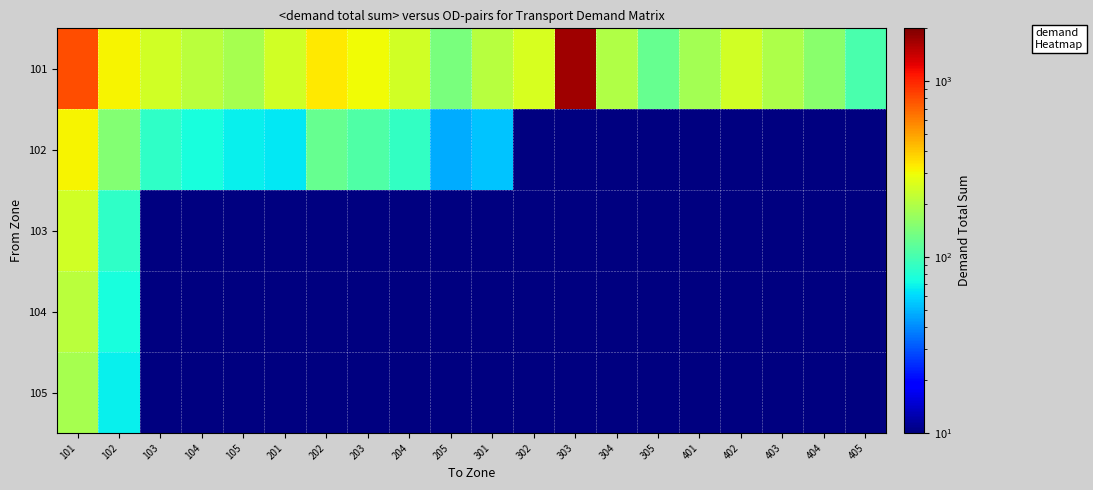

Which series changed the most between 105 and 403?

101